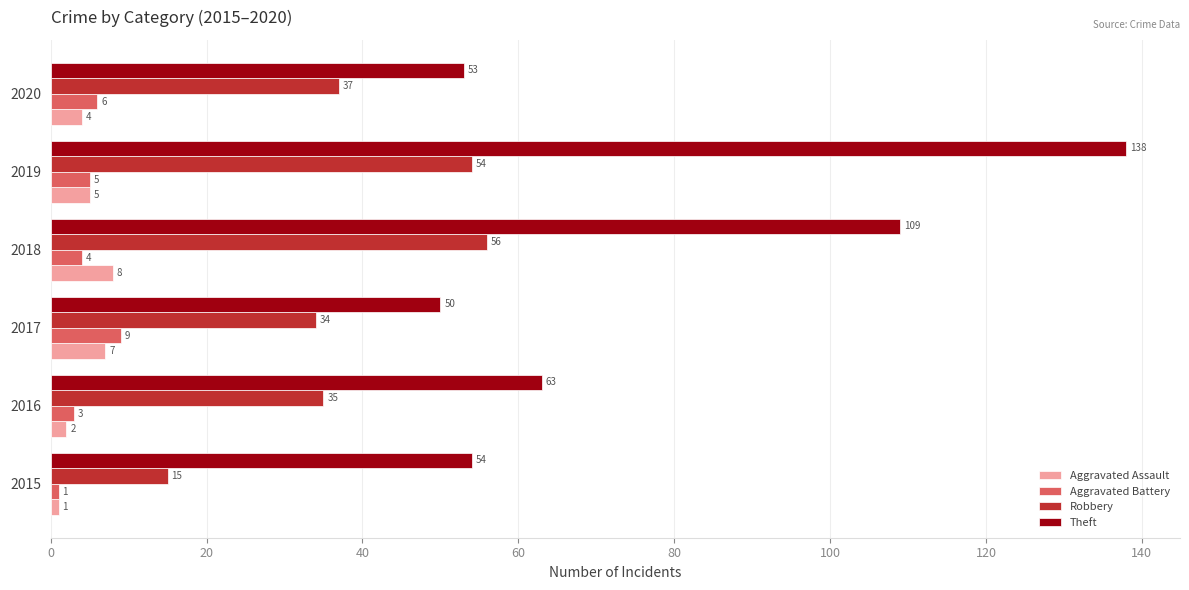

Rank the categories by Aggravated Battery value from lowest to highest.

2015, 2016, 2018, 2019, 2020, 2017